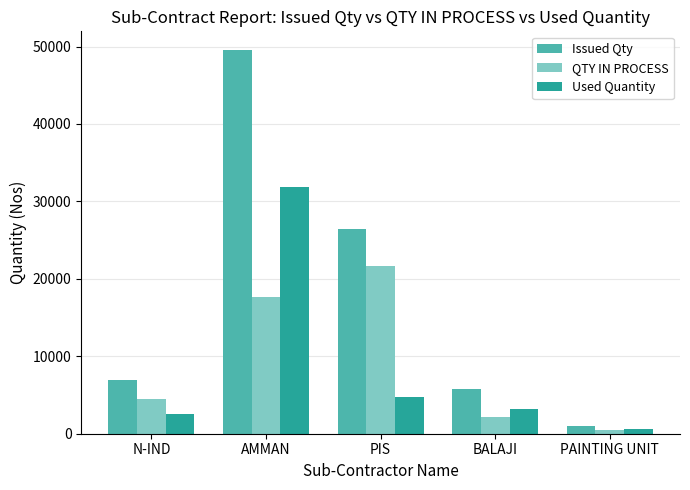

How many groups of bars are there?

5